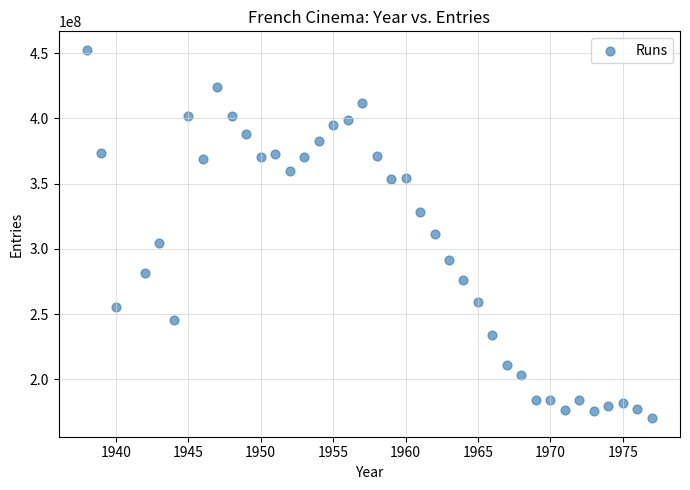

What is the range of Y values (max minus min)?

282263100